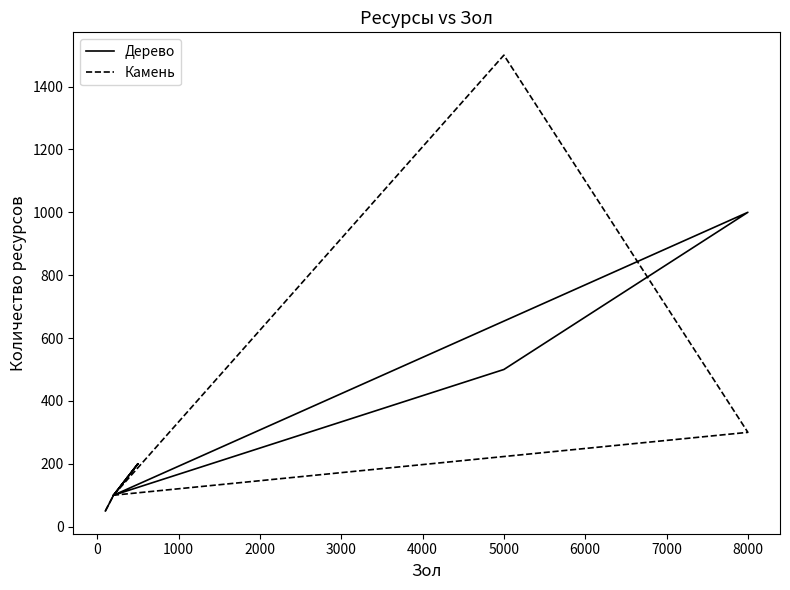

True or false: Камень has more than 2 interior local peaks.

False